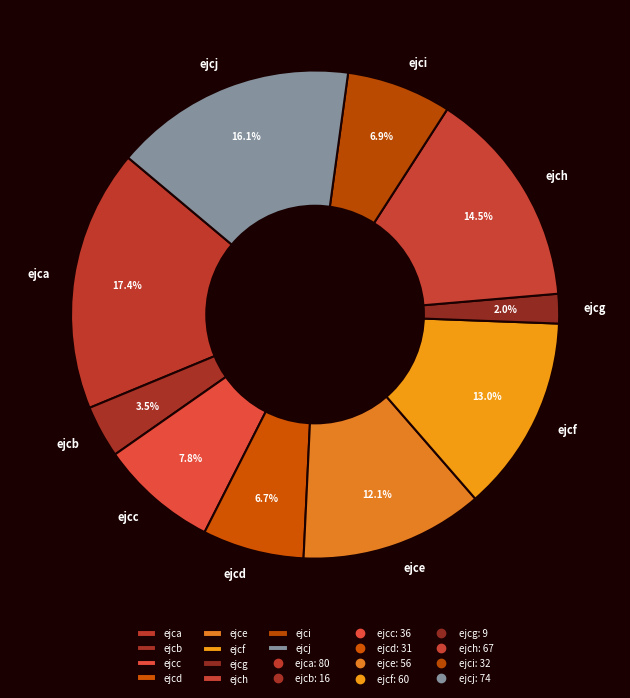

To the nearest percent, what is the average slice percentage?

10%